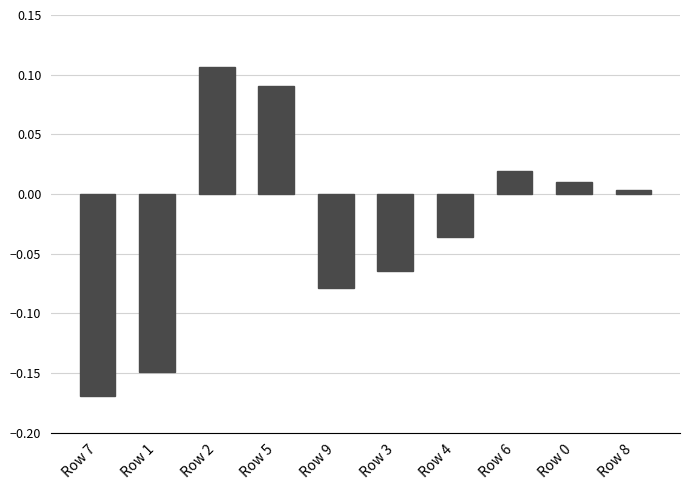

Which category has the highest value across all series?

Row 2